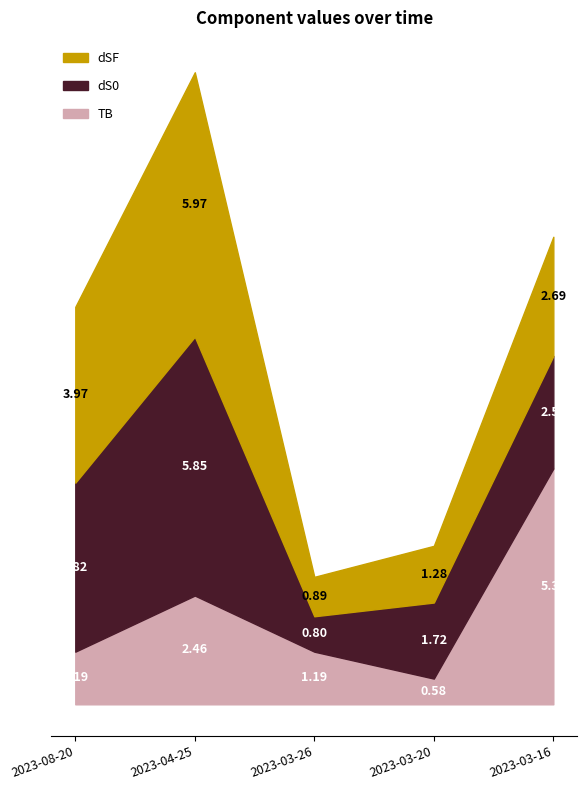

In K, how many points are lower than both neighbors (excluding endpoints)?

1